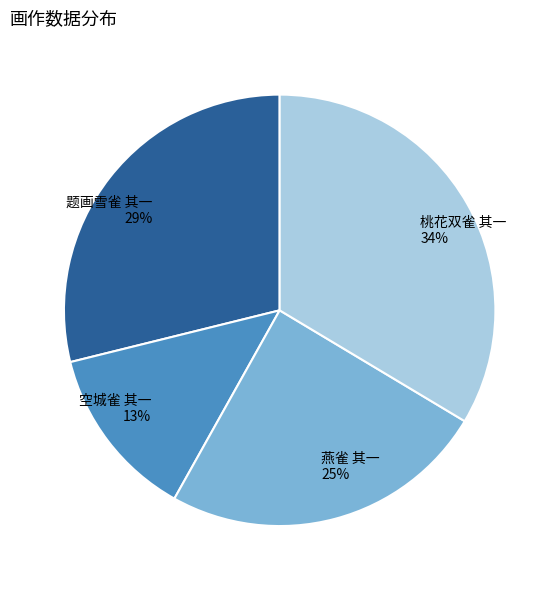

Does 燕雀 其一 represent more than half of the total?

No